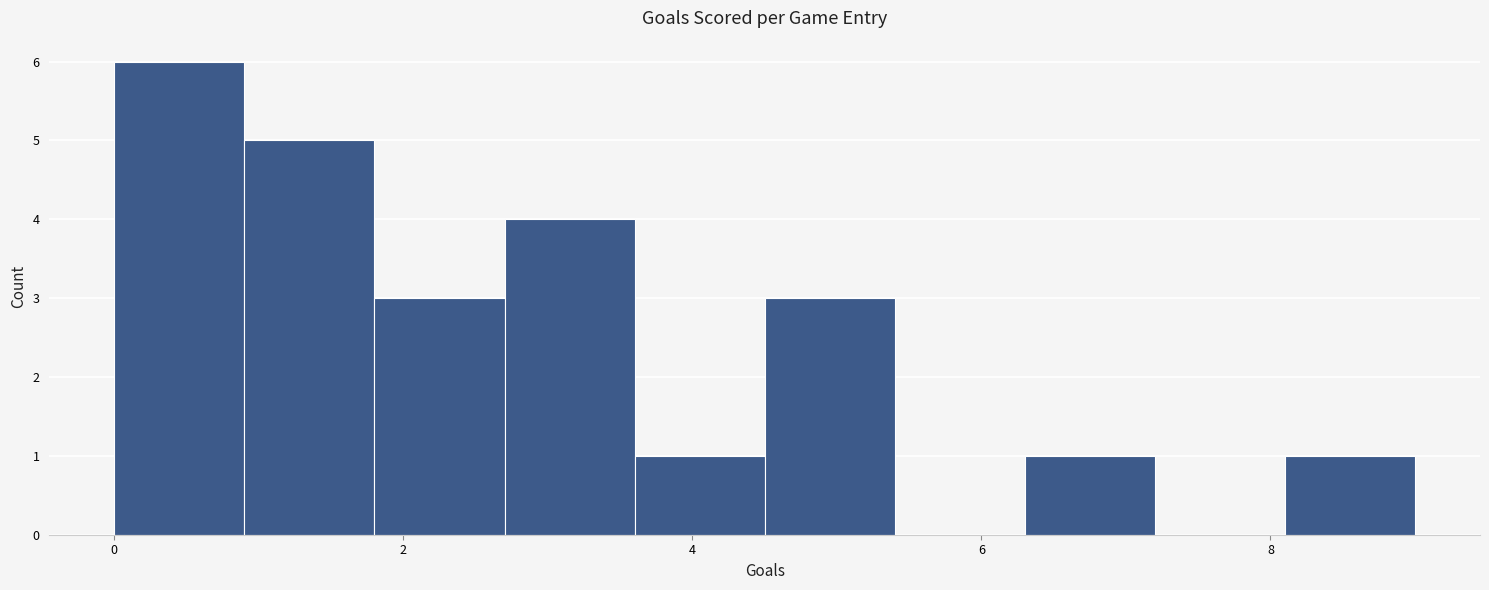

What is the height of the bar covering 8.1 to 9.0 on the x-axis? Neither the bar edges nor the heights are printed on the chart, so give them approximately, as read against the axes.

1